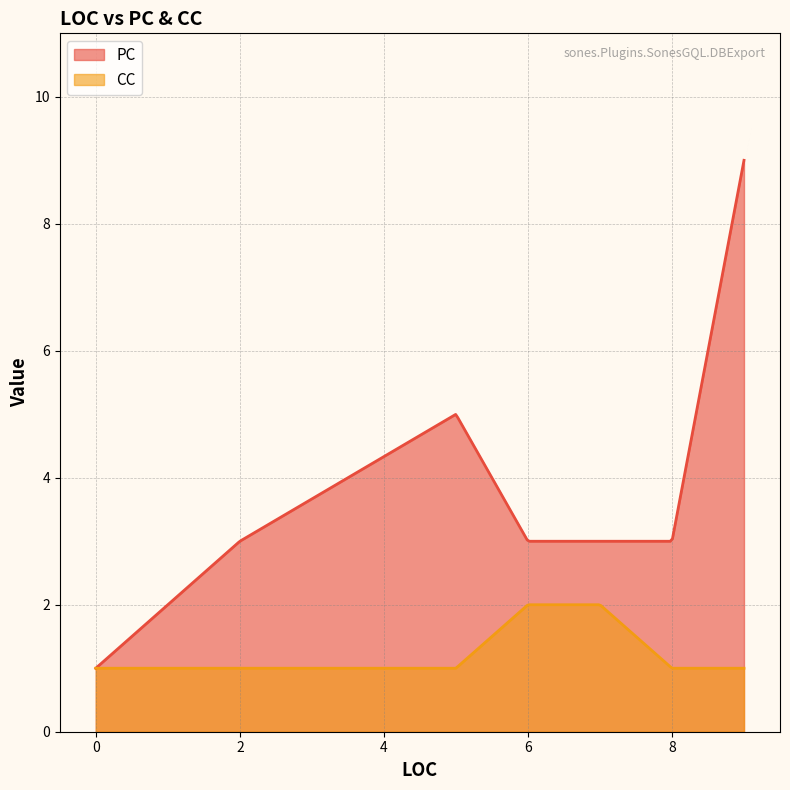

Reading left to right, transcribe all the data shown in this chart.

PC: 0=1	2=3	5=5	6=3	7=3	8=3	9=9
CC: 0=1	2=1	5=1	6=2	7=2	8=1	9=1